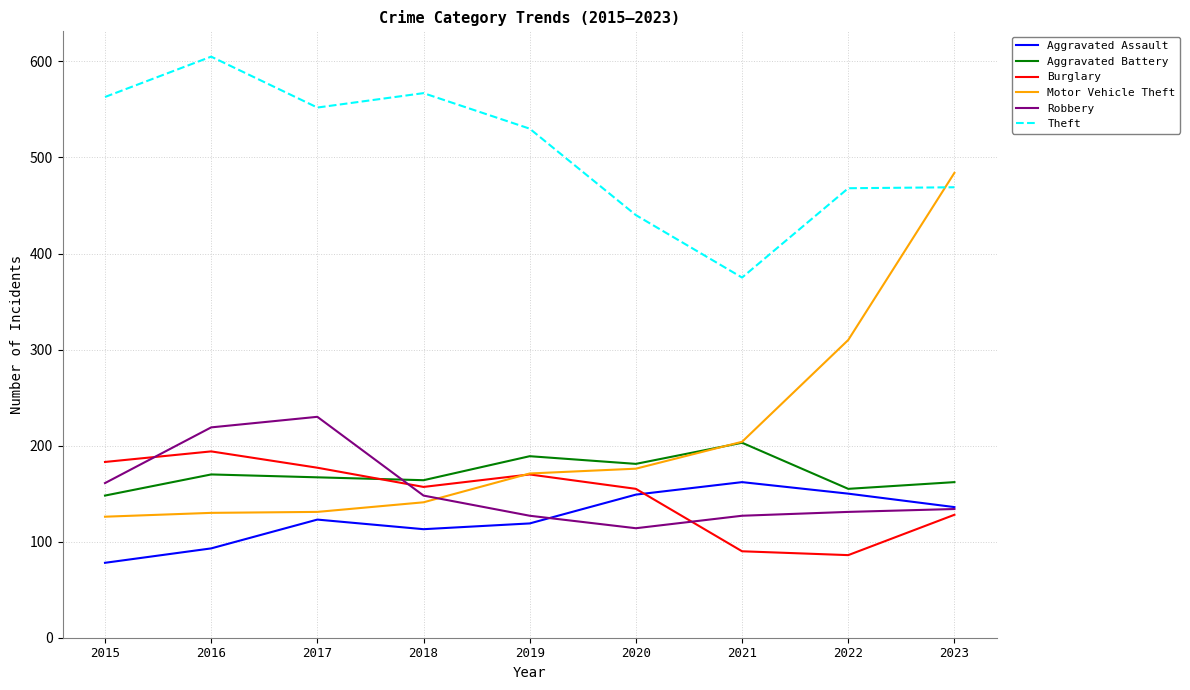

What are all the series names shown in the legend?

Aggravated Assault, Aggravated Battery, Burglary, Motor Vehicle Theft, Robbery, Theft